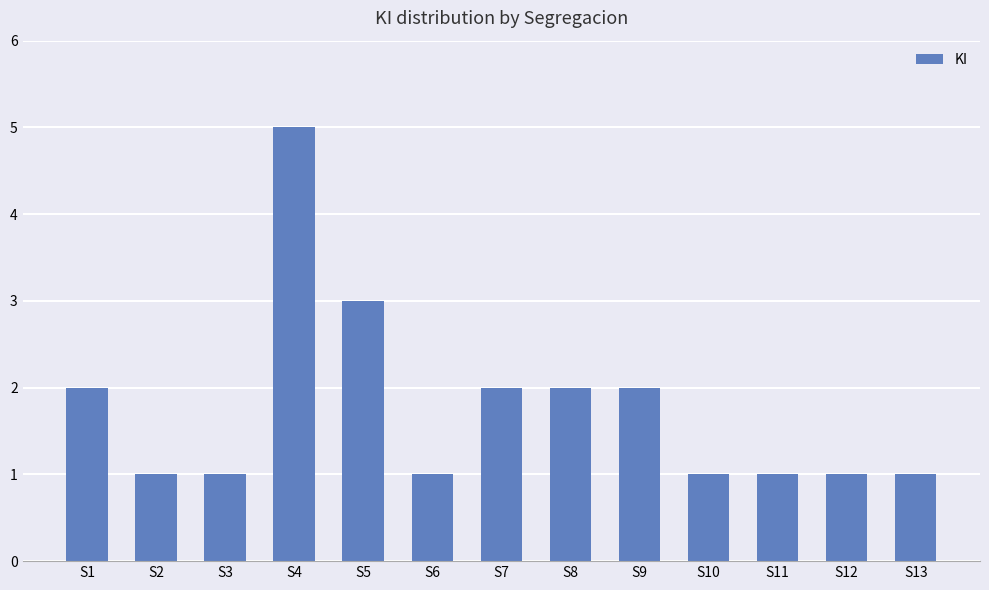

How many bars are there in total?

13